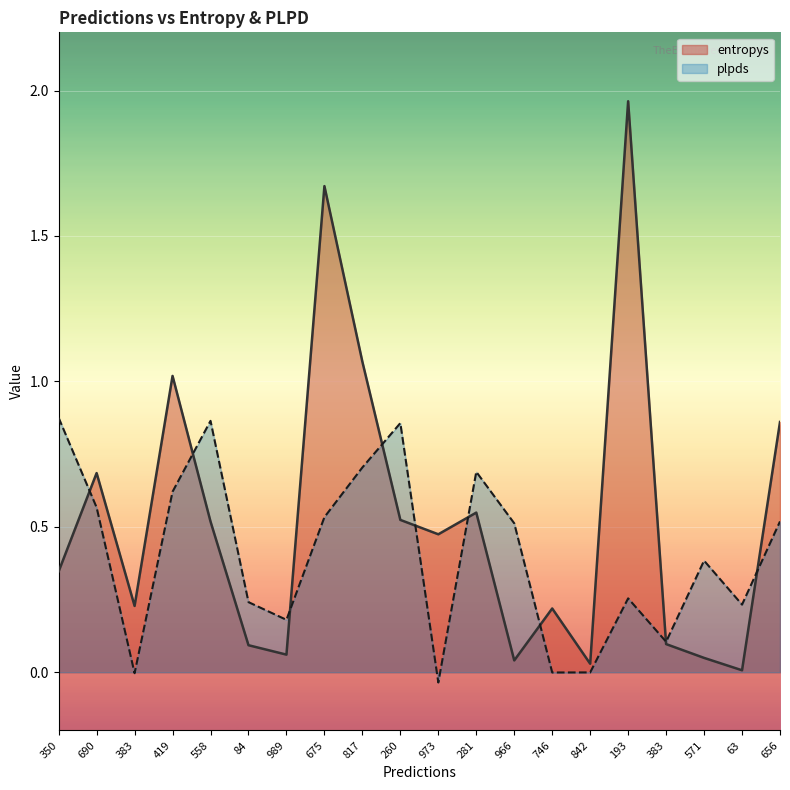

What is the spread (max minus min) of values at 281?

0.1